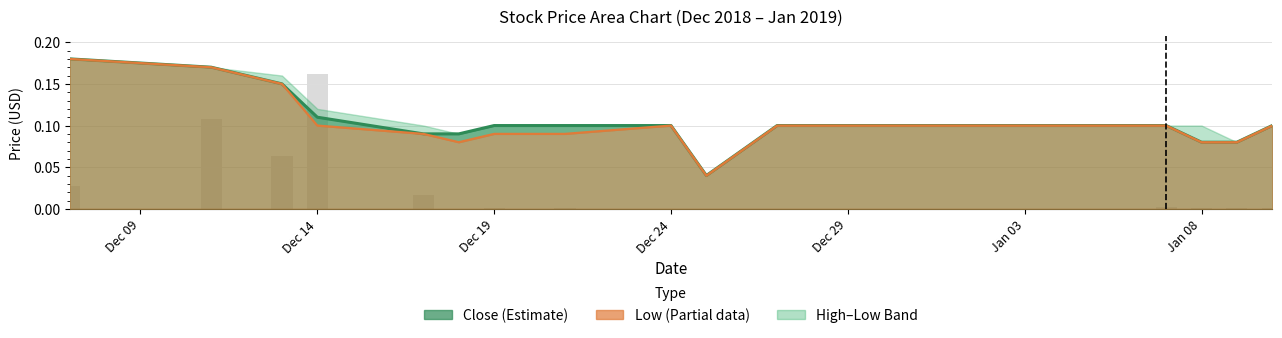

How many bars are there in total?

30